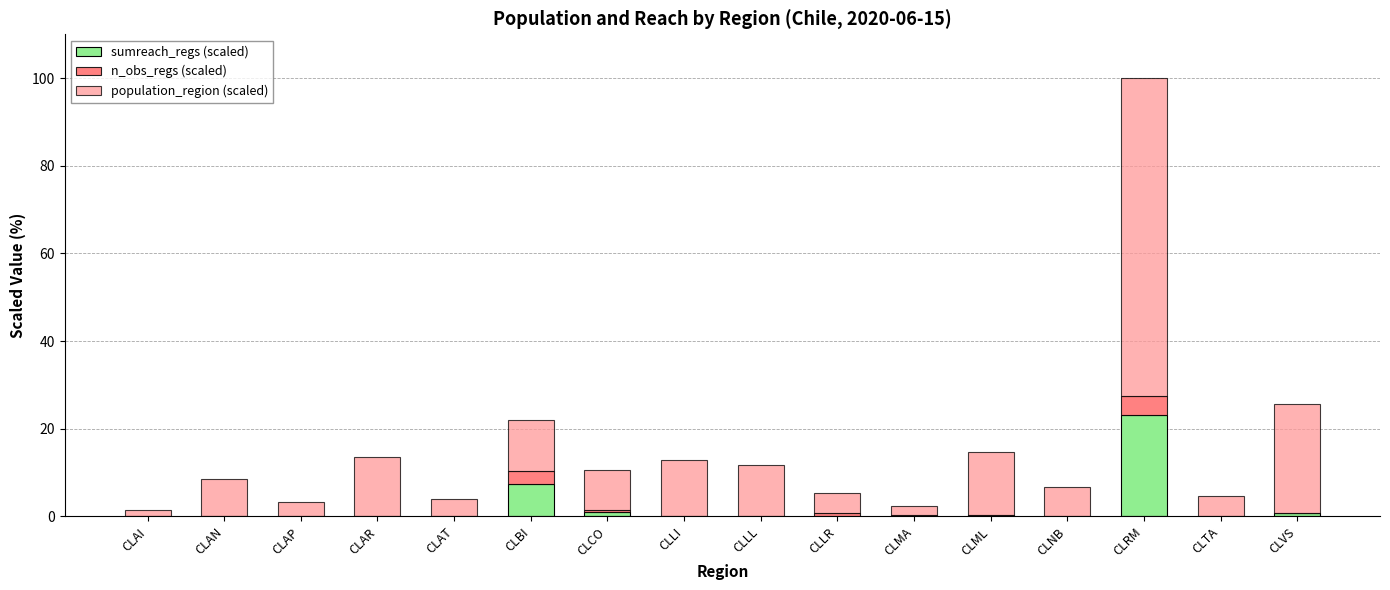

The sumreach_regs (scaled) series shows 0.7 at CLVS. True or false?

True